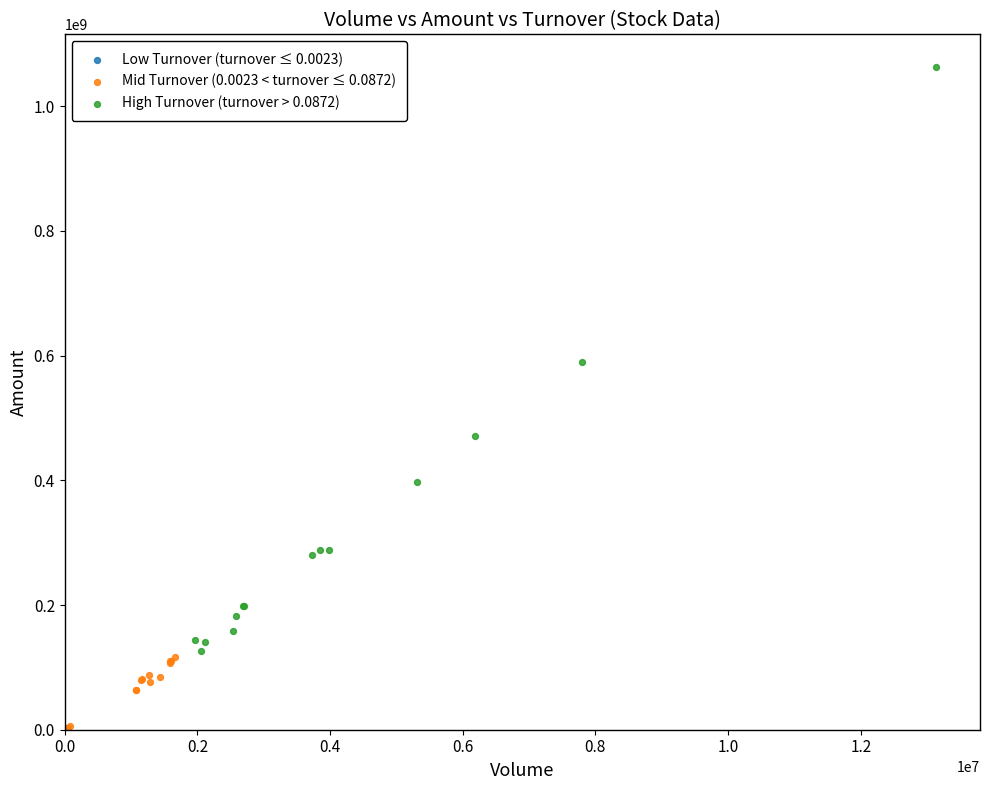

Which series contains the highest Y value?

High Turnover (turnover > 0.0872)